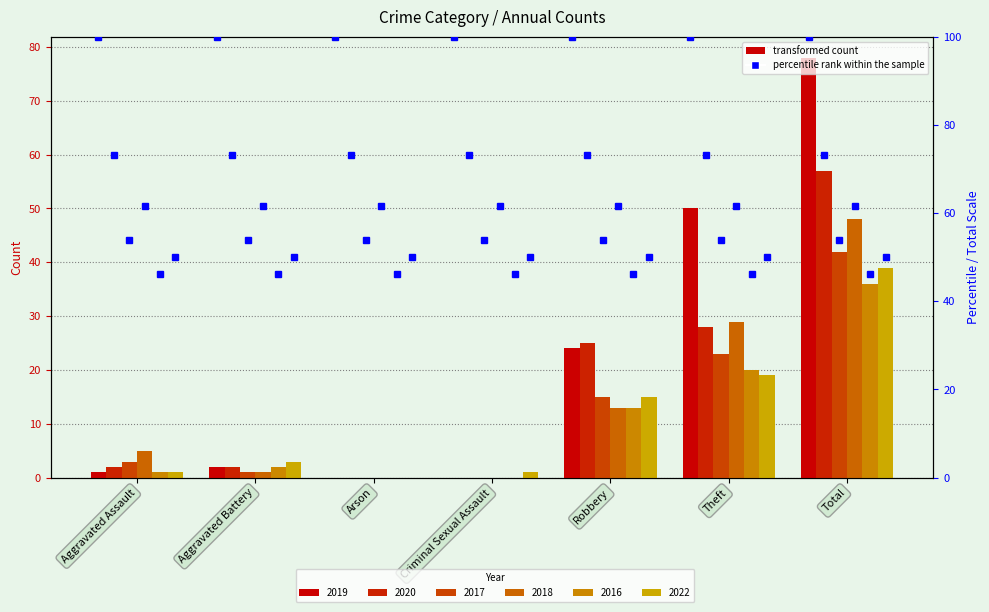

How many bars are there in total?

42